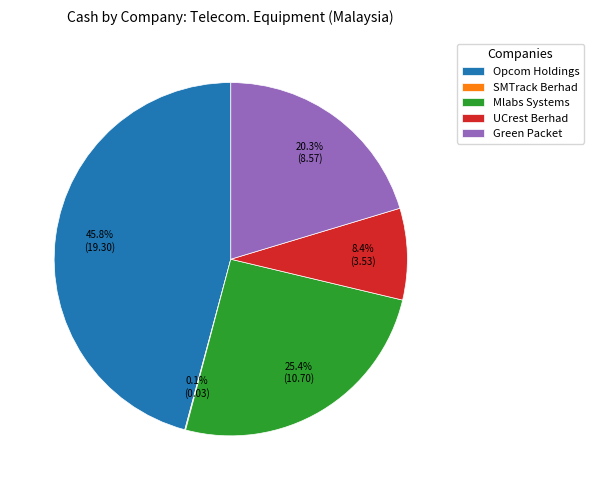

How much of the chart is everything except Mlabs Systems?

74.6%